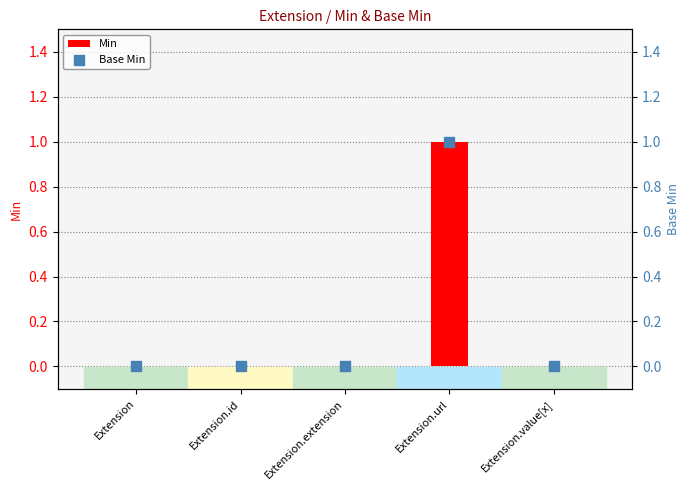

At how many categories does at least one series exceed 0?

1